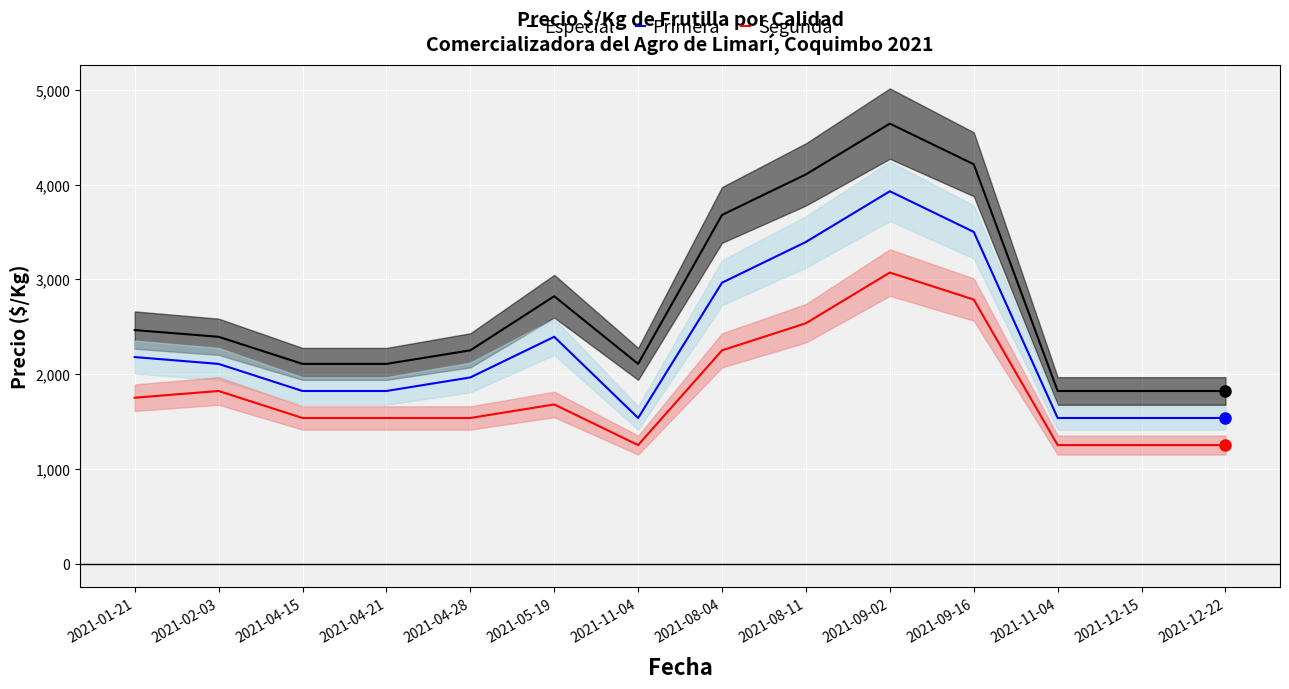

At which label does Especial first exceed 2393?

2021-01-21